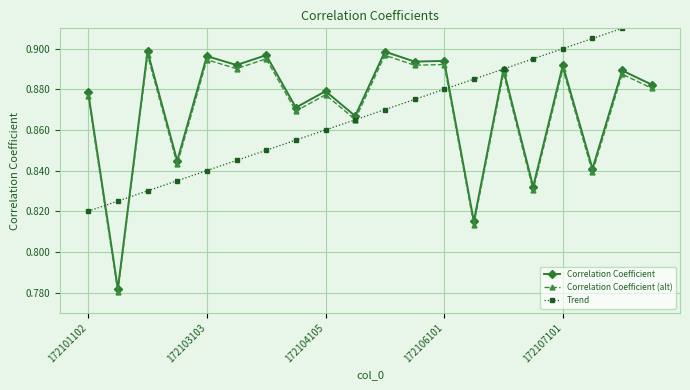

What is the greatest value displayed?

0.9